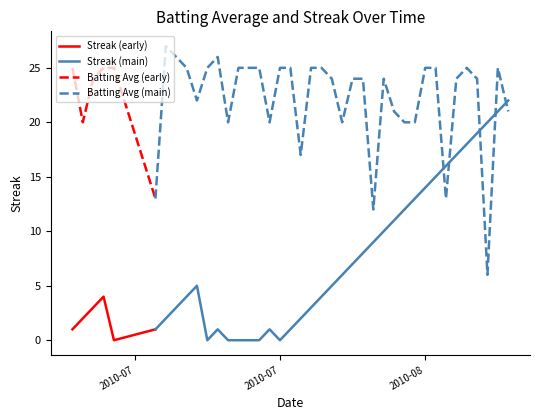

At which label is Streak closest to 11?

2010-08-07